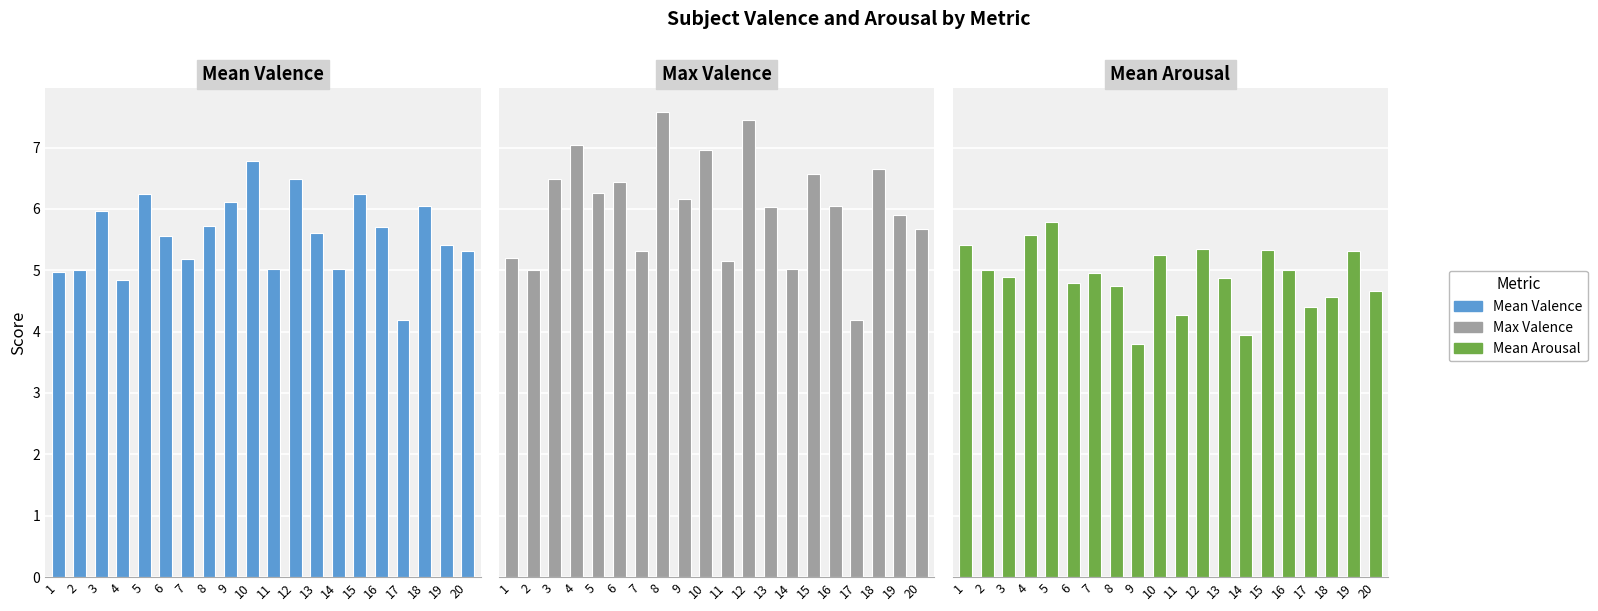

What is the average value of the Mean Valence series?

5.6